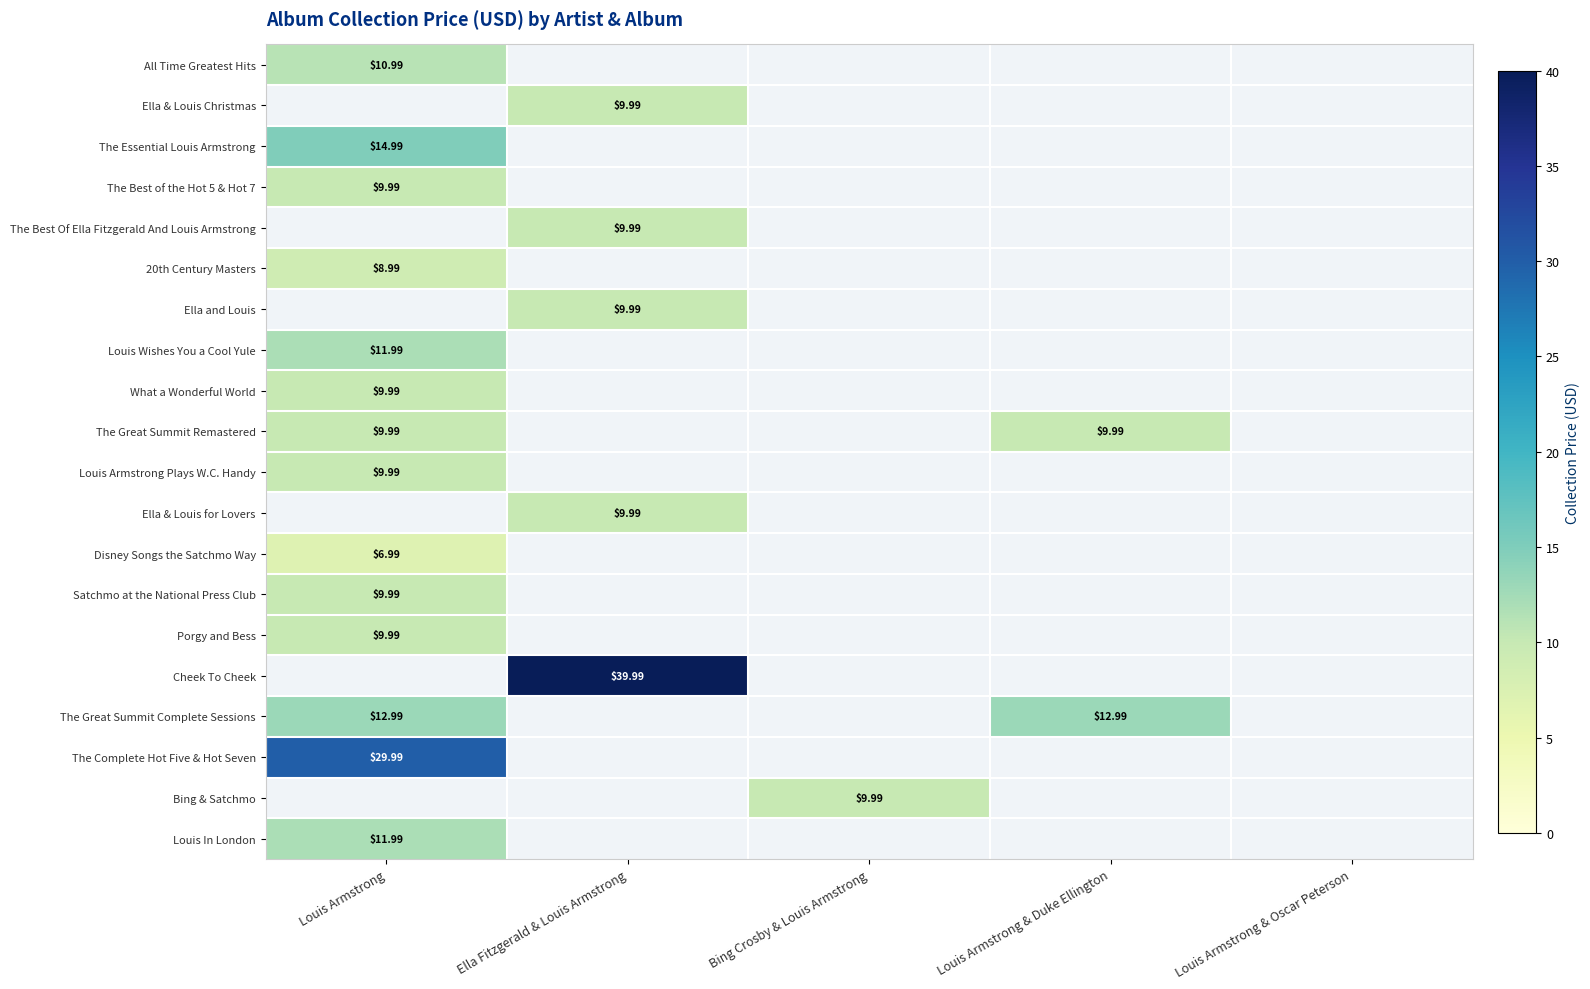

At which label does The Best Of Ella Fitzgerald And Louis Armstrong reach its peak?

Ella Fitzgerald & Louis Armstrong